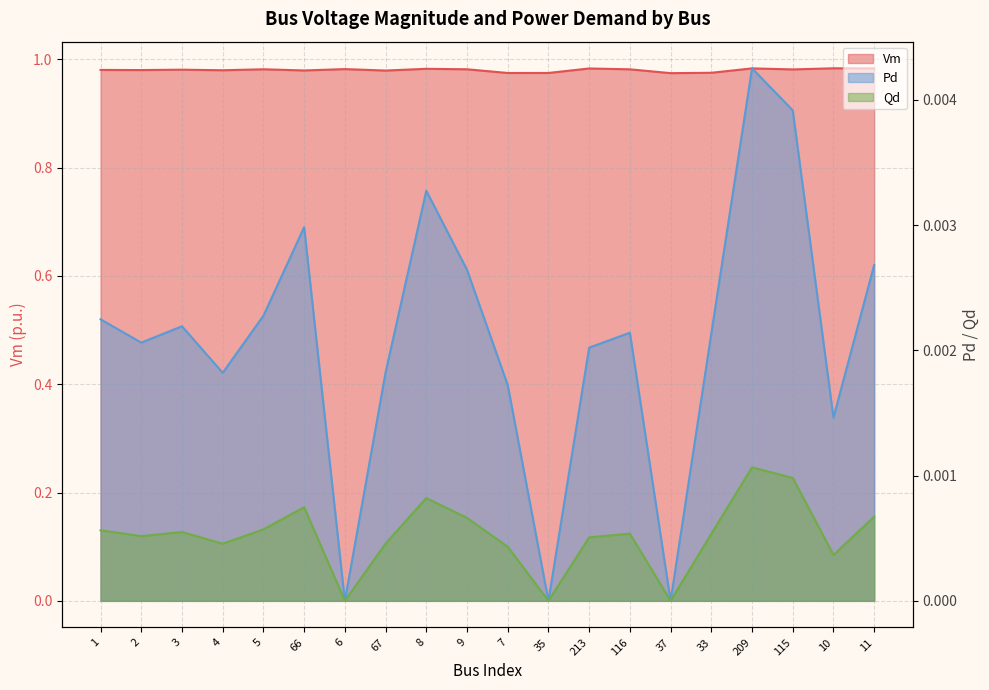

True or false: Vm and Pd cross at least once.

False